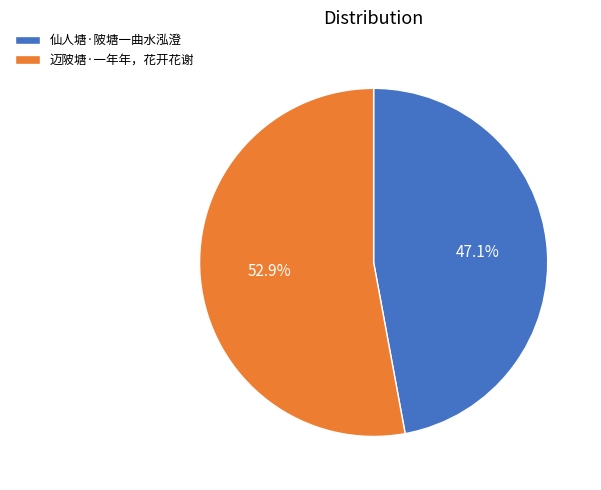

To the nearest percent, what is the difference between the largest and smallest slice percentages?

6%